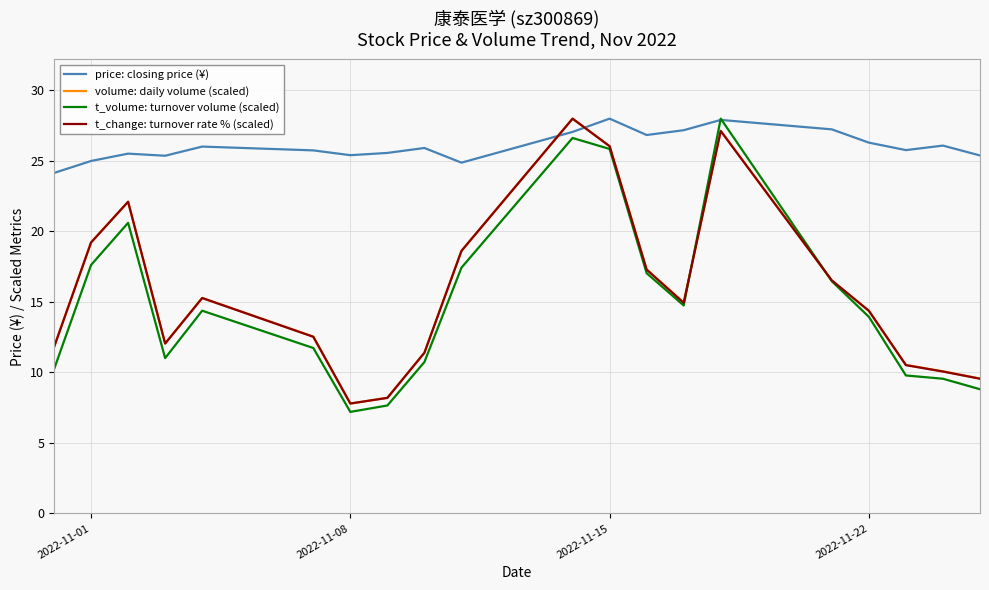

What is the lowest value of the t_change: turnover rate % (scaled) series?

7.8